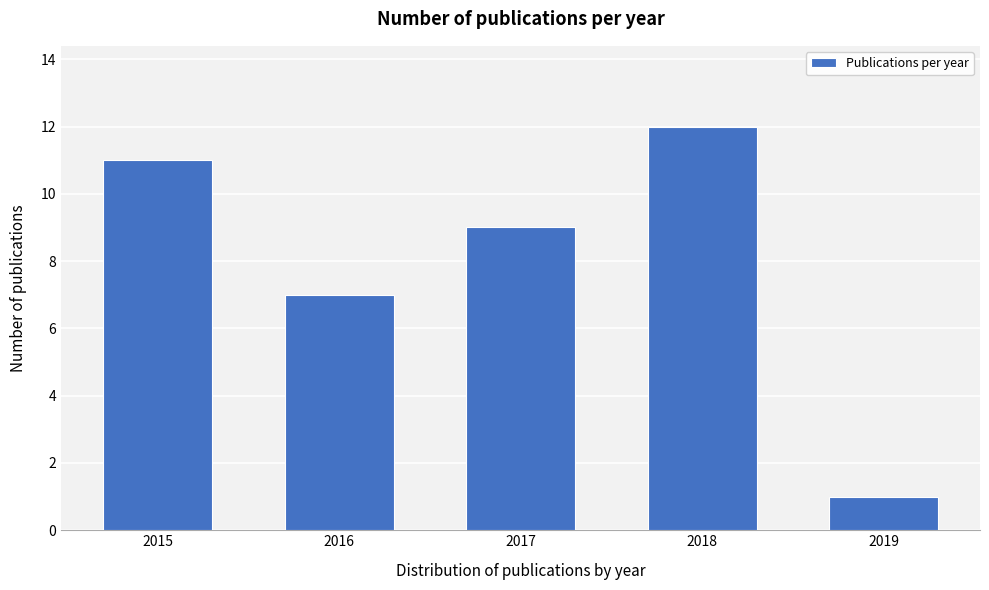

Reading left to right, extract all data points from this chart.

2015=11	2016=7	2017=9	2018=12	2019=1